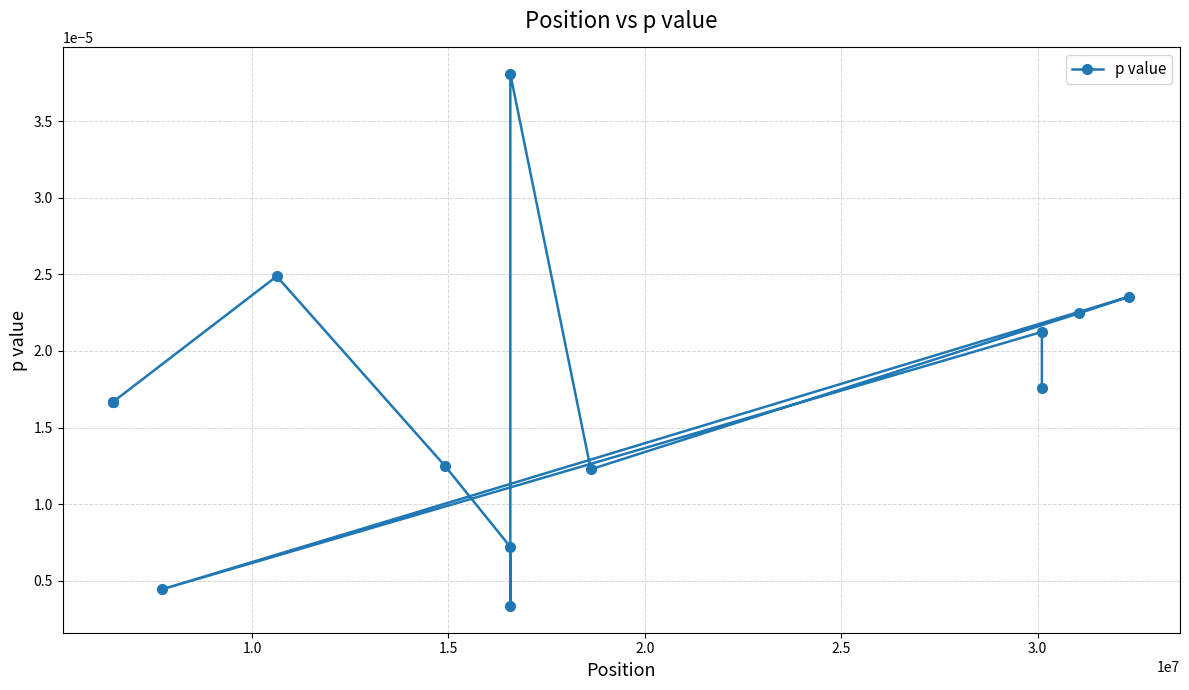

True or false: there are more than 0 points higher than both neighbors.

True